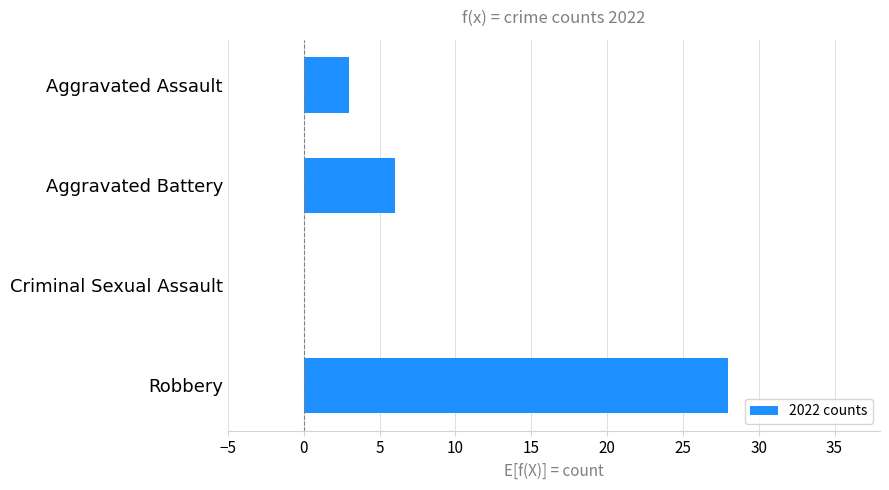

Where is the data nearest to the value 14?

Aggravated Battery